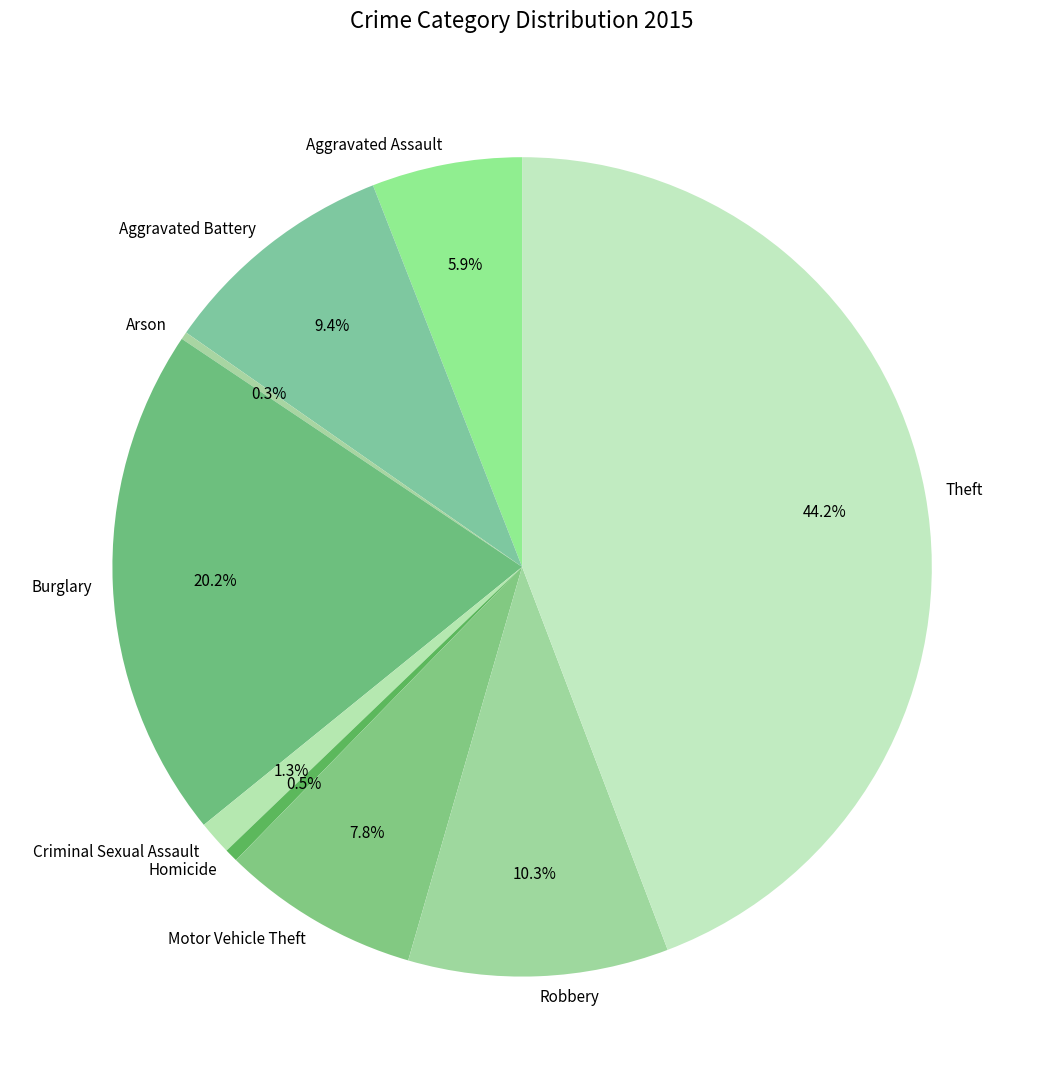

True or false: Robbery accounts for 10% of the total.

True